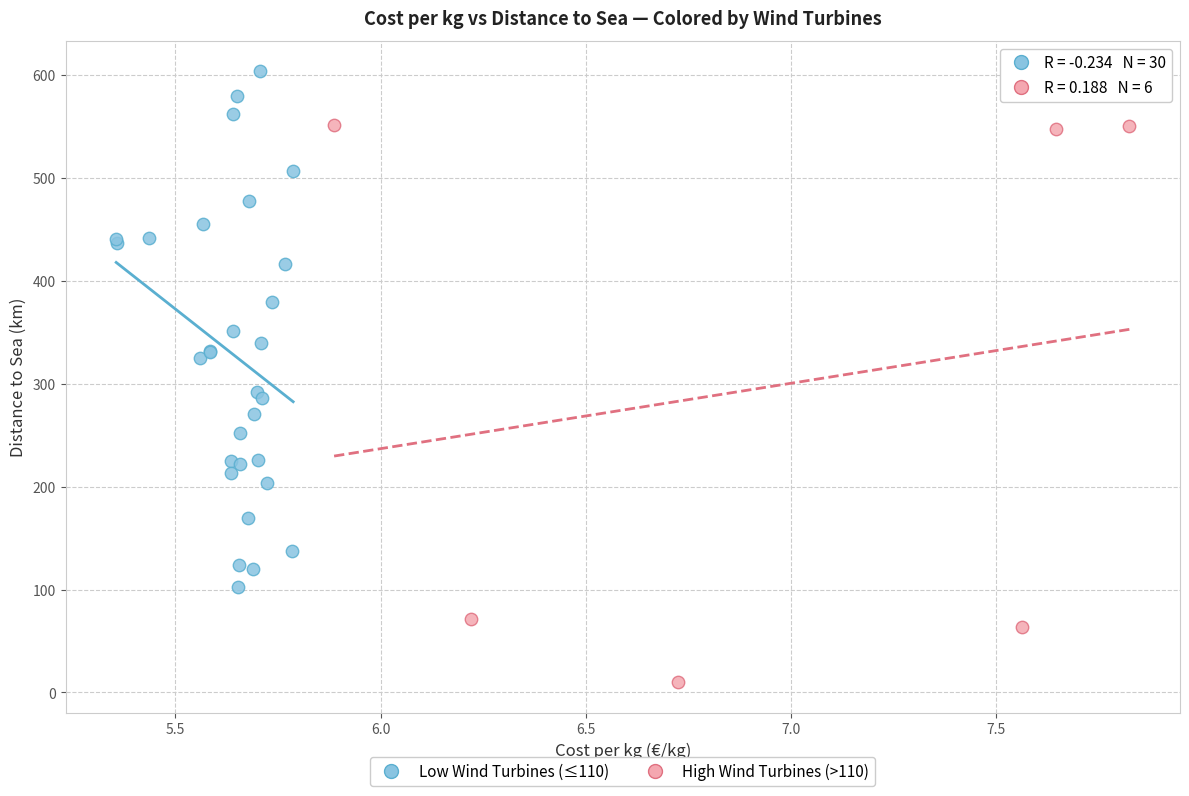

Which series reaches the minimum Y coordinate?

High Wind Turbines (>110)